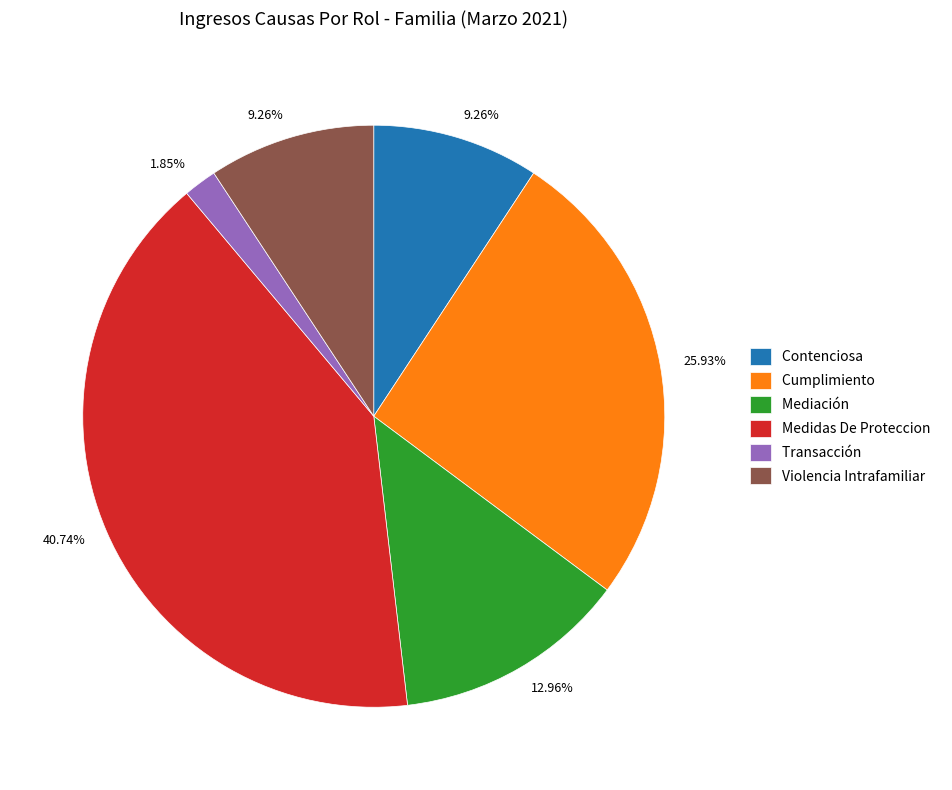

What is the total percentage of Mediación and Medidas De Proteccion?

53.7%